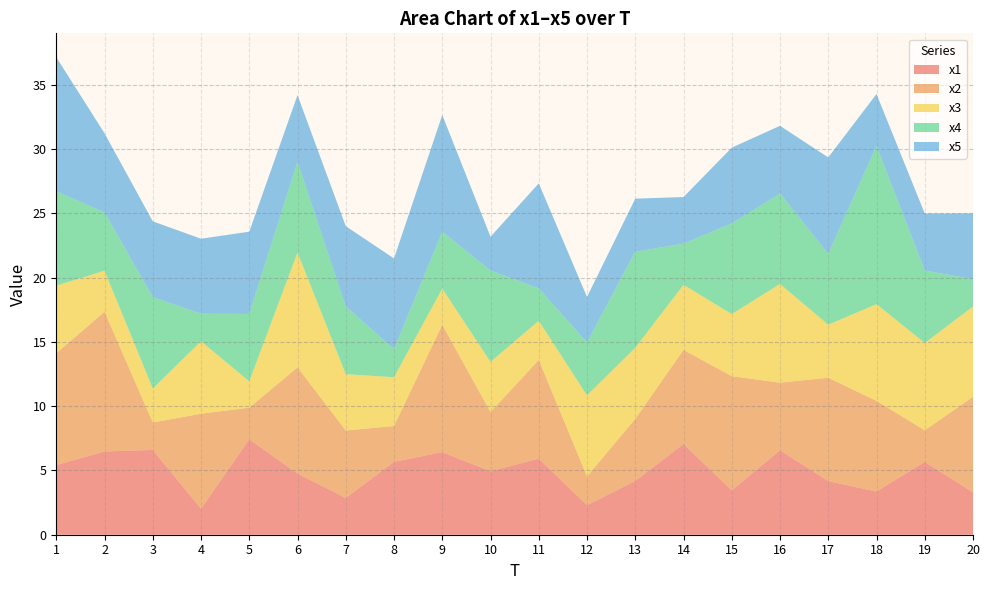

Reading left to right, transcribe all the data shown in this chart.

x1: 1=5.4	2=6.5	3=6.6	4=2.0	5=7.4	6=4.8	7=2.9	8=5.7	9=6.4	10=4.9	11=5.9	12=2.3	13=4.2	14=7.1	15=3.5	16=6.6	17=4.2	18=3.4	19=5.7	20=3.3
x2: 1=8.7	2=10.9	3=2.1	4=7.4	5=2.5	6=8.3	7=5.2	8=2.8	9=9.9	10=4.6	11=7.7	12=2.2	13=4.8	14=7.3	15=8.9	16=5.3	17=8.0	18=7.1	19=2.5	20=7.4
x3: 1=5.3	2=3.2	3=2.6	4=5.6	5=2.1	6=8.9	7=4.4	8=3.8	9=2.8	10=3.9	11=3.0	12=6.3	13=5.5	14=5.1	15=4.8	16=7.7	17=4.1	18=7.5	19=6.8	20=7.0
x4: 1=7.3	2=4.5	3=7.1	4=2.1	5=5.2	6=7.1	7=5.3	8=2.2	9=4.4	10=7.1	11=2.5	12=4.1	13=7.5	14=3.2	15=7.1	16=7.0	17=5.5	18=12.3	19=5.6	20=2.1
x5: 1=10.4	2=6.2	3=5.9	4=5.8	5=6.4	6=5.2	7=6.3	8=7.1	9=9.1	10=2.6	11=8.2	12=3.5	13=4.1	14=3.6	15=5.9	16=5.3	17=7.5	18=4.0	19=4.4	20=5.1